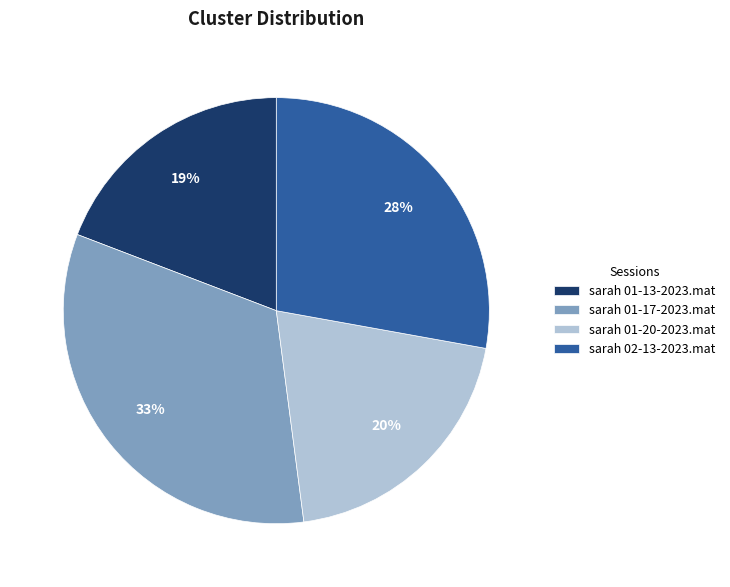

Is it true that sarah 01-17-2023.mat is 33% of the pie?

True